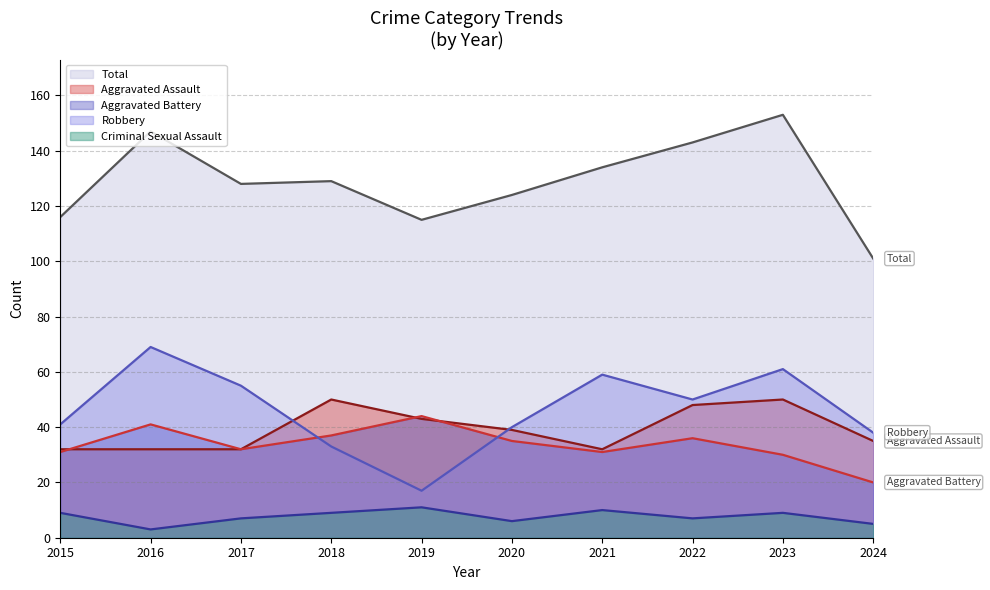

What is the value of the Criminal Sexual Assault point at the 1st from the left?

9